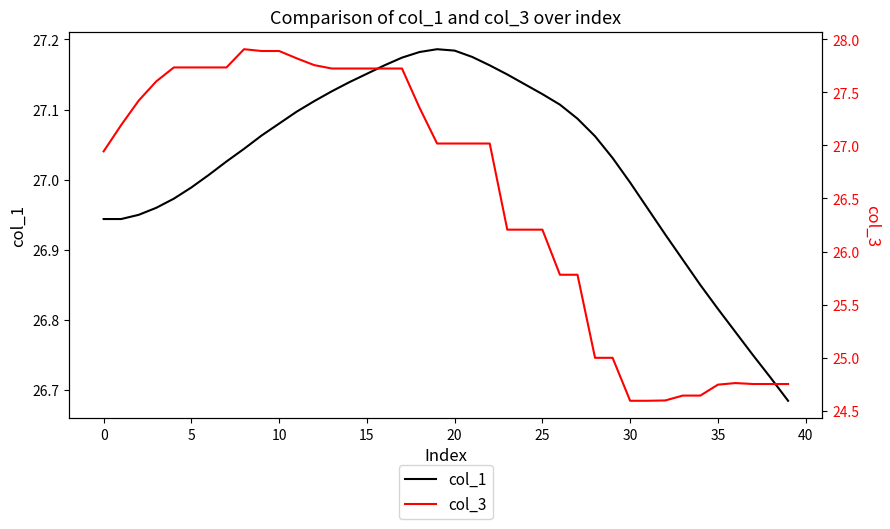

Count the number of categories in the chart.

40